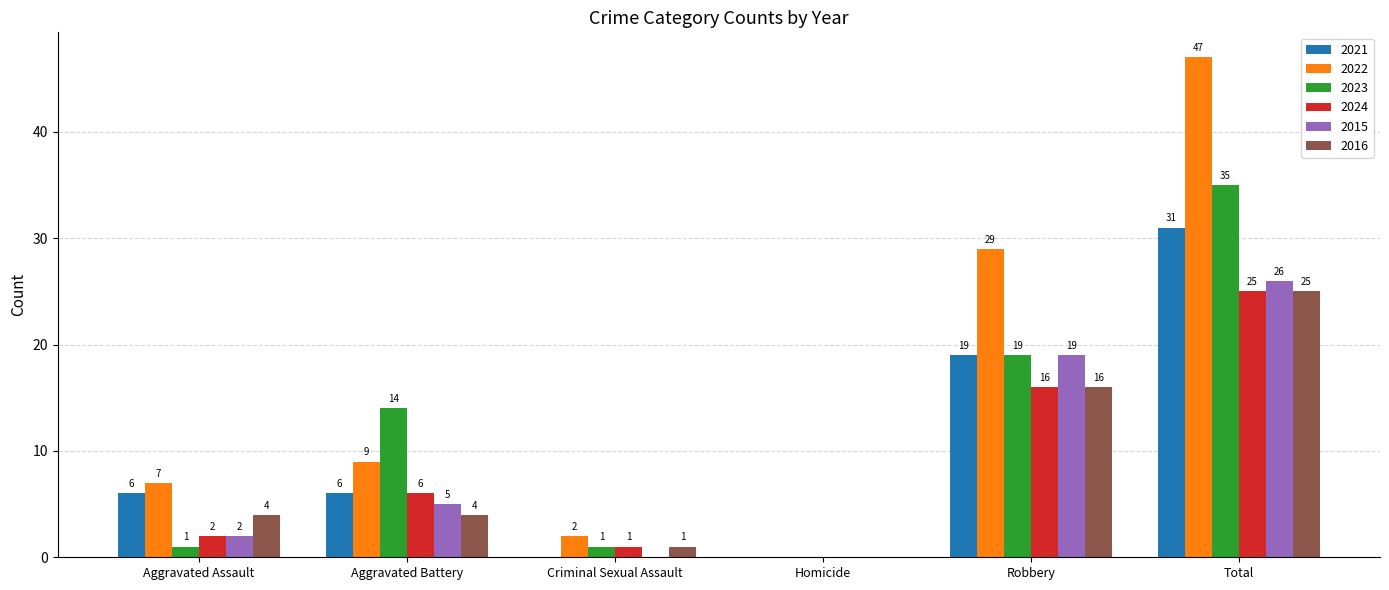

Which category has the highest value across all series?

Total